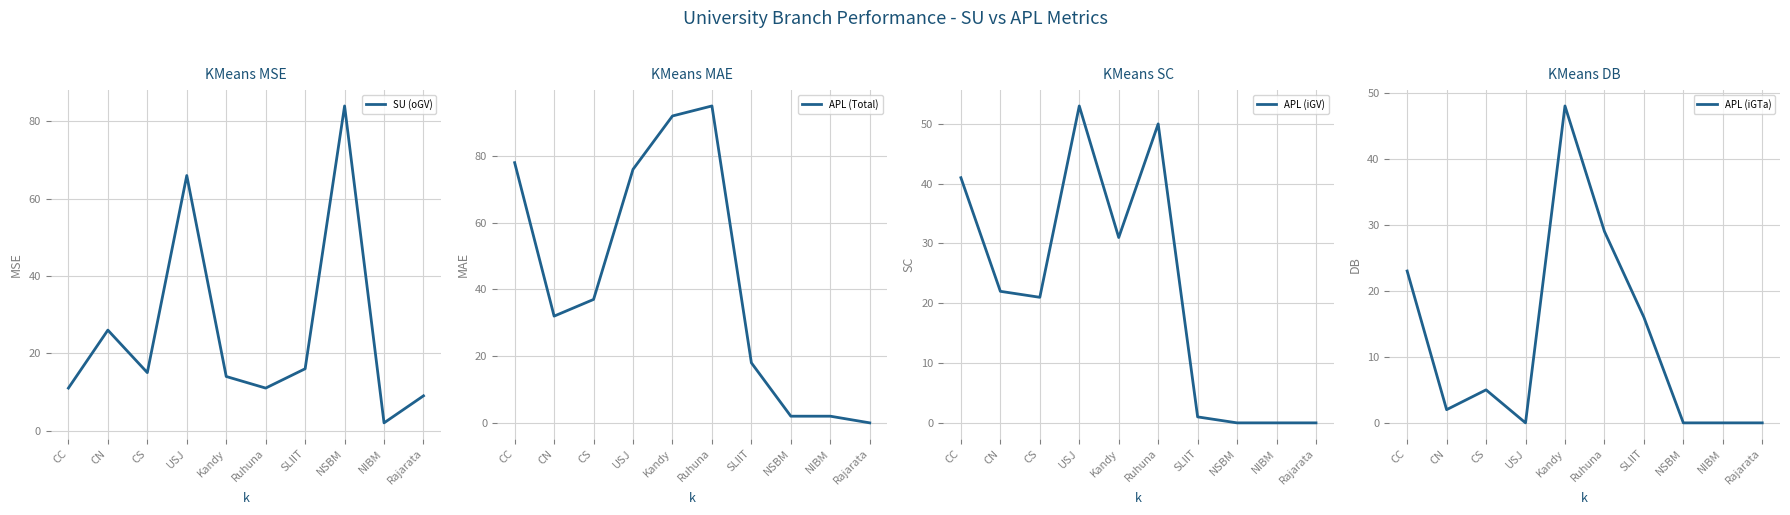

Rank the series by their maximum value, from highest to lowest.

APL (Total), SU (oGV), APL (iGV), APL (iGTa)